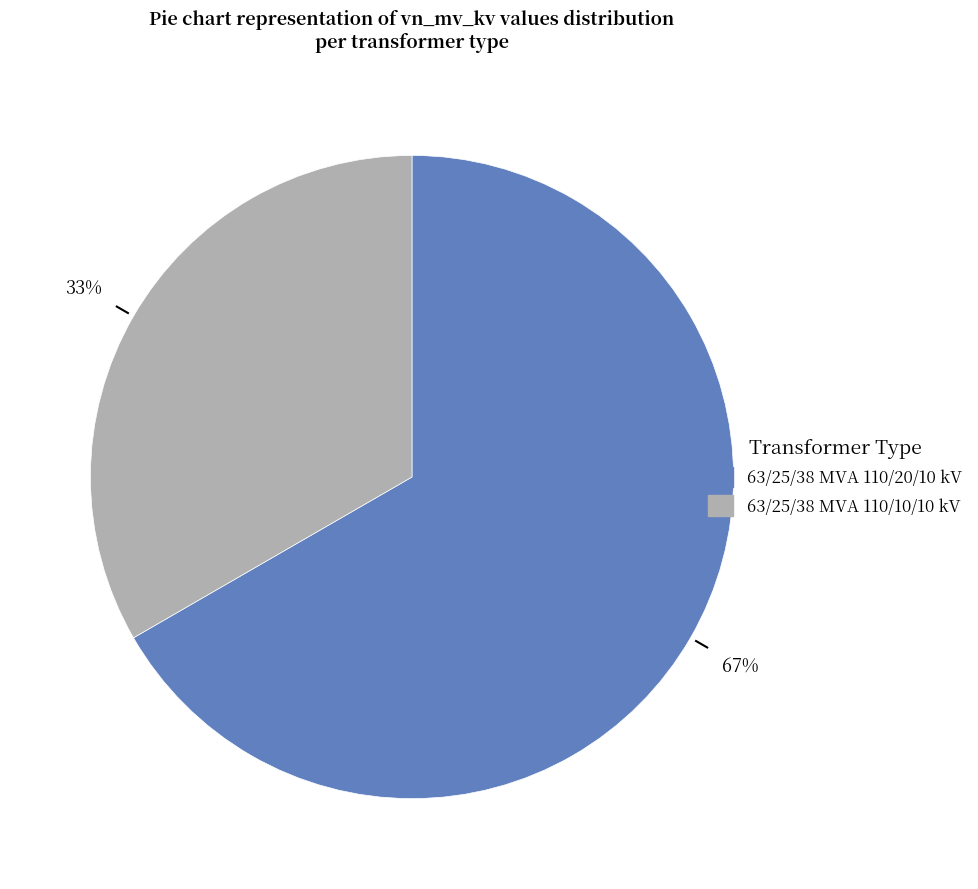

Is it true that 63/25/38 MVA 110/20/10 kV is 72% of the pie?

False